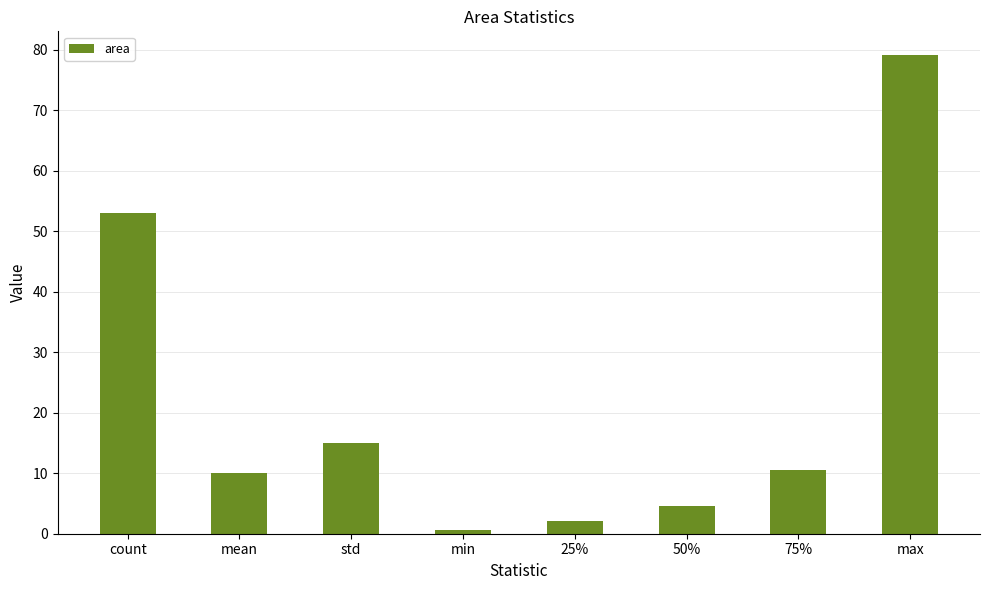

What is the ratio of the value at 75% to the value at 25%?

4.8